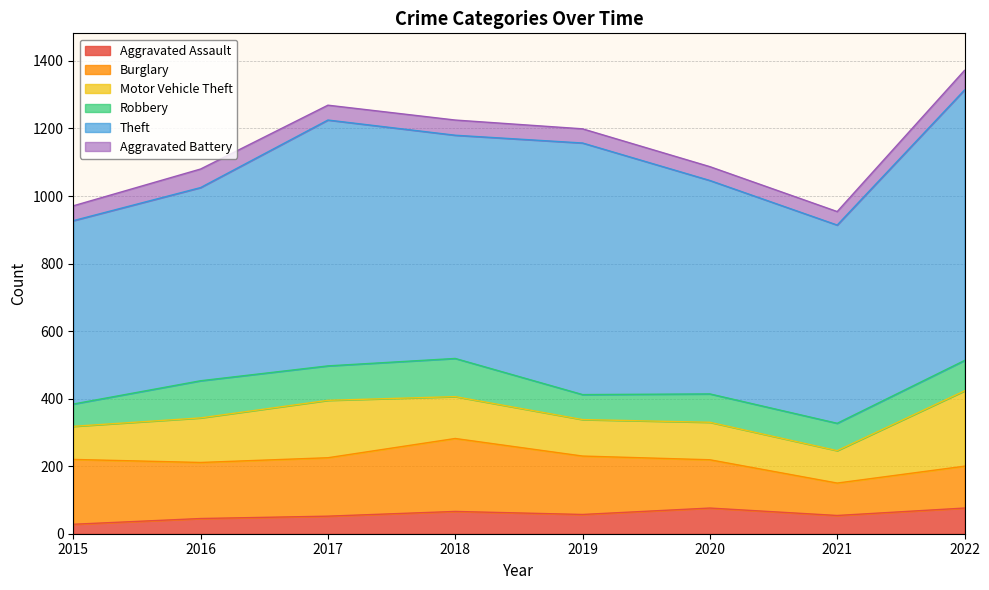

How many interior local peaks does the Burglary series have?

1